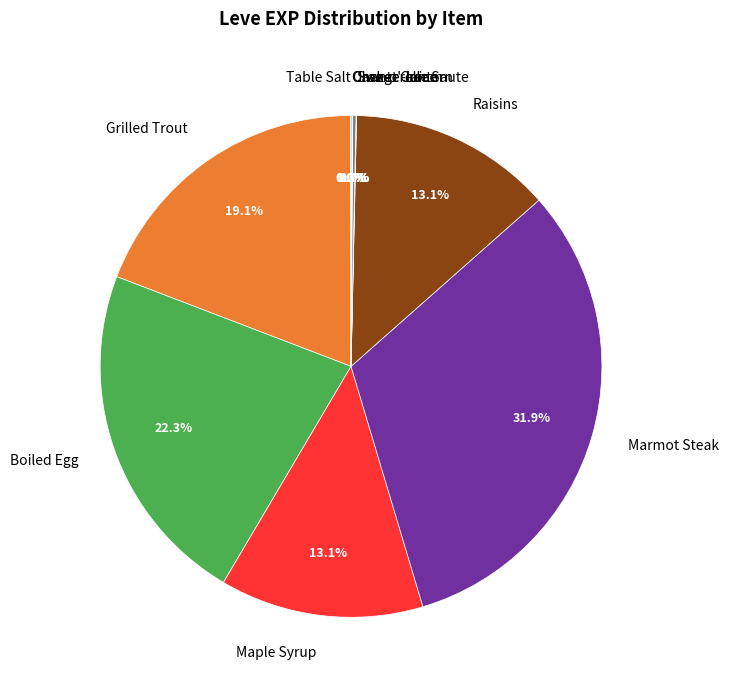

Which slice is the largest?

Marmot Steak